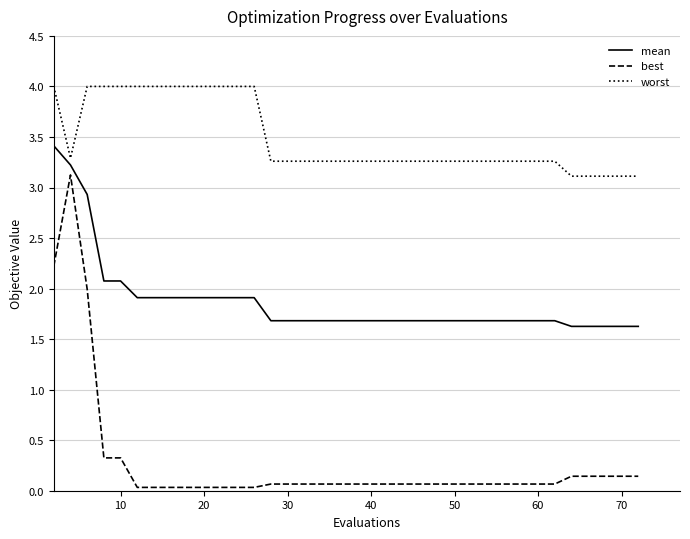

Rank the series by their maximum value, from lowest to highest.

best, mean, worst